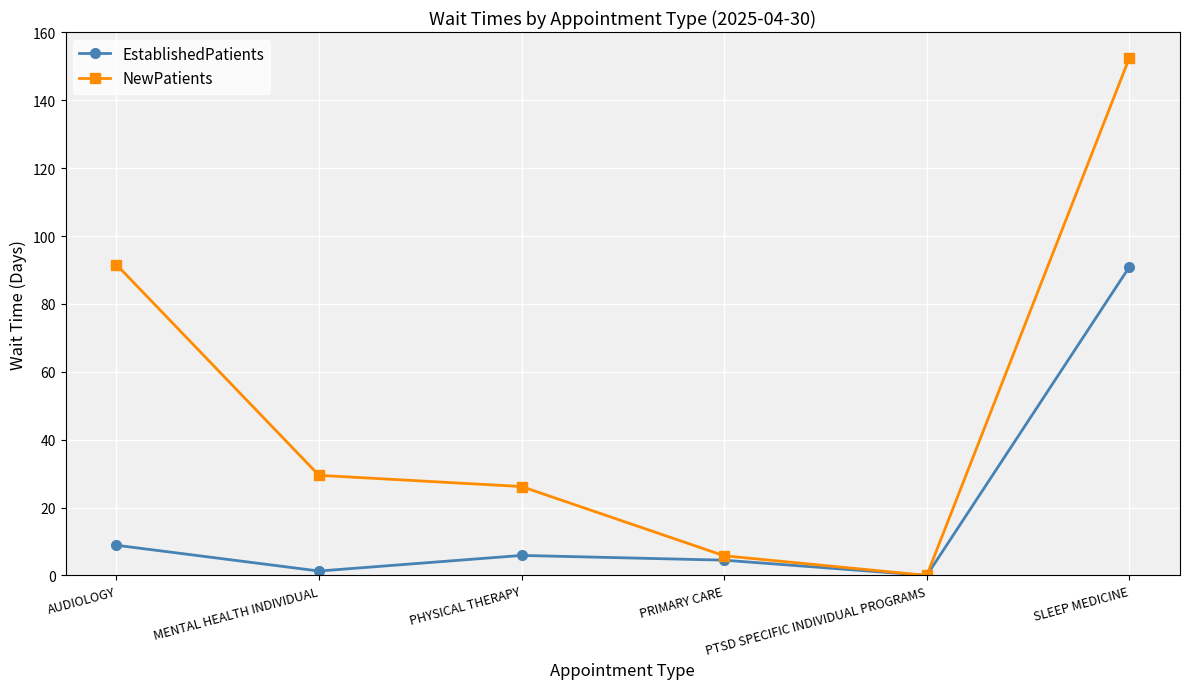

What is the label of the 6th point from the left?

SLEEP MEDICINE